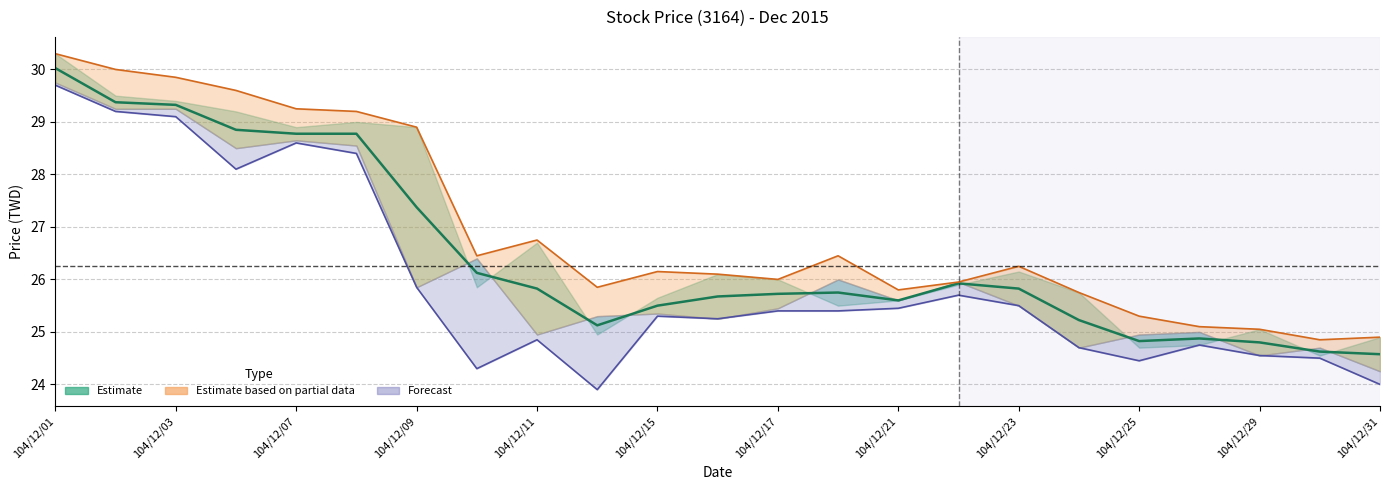

Which series changed the most between 104/12/07 and 104/12/31?

Forecast